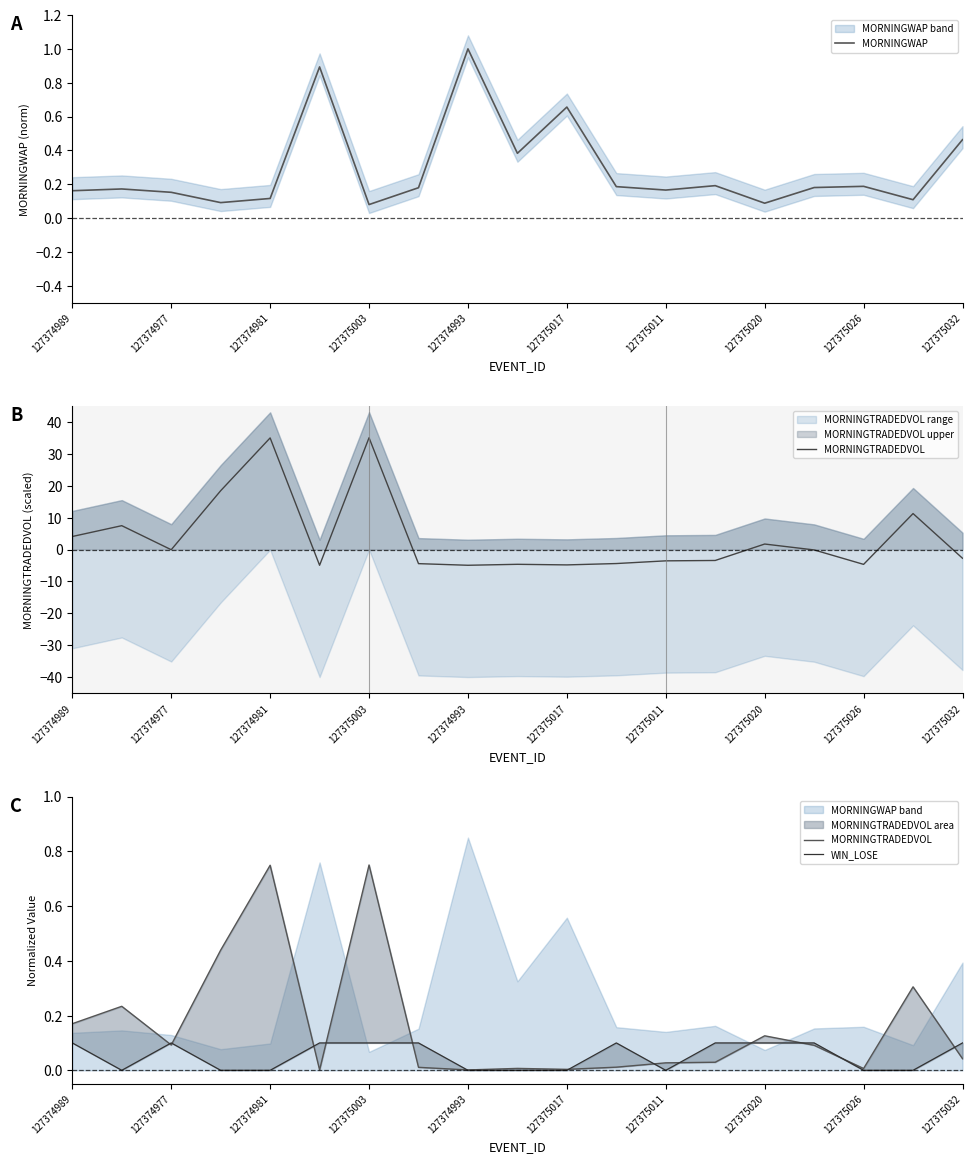

True or false: MORNINGWAP has a value of 0.3 at 127374977.

False